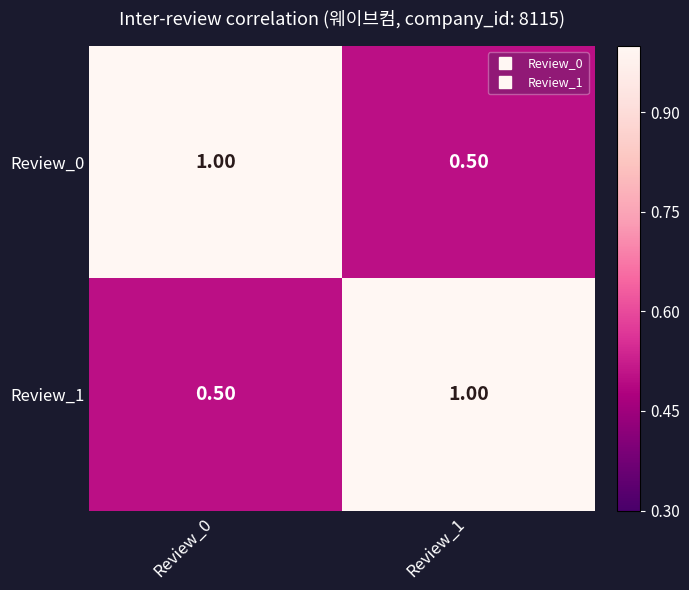

What is the difference between the highest and lowest values at Review_0?

0.5